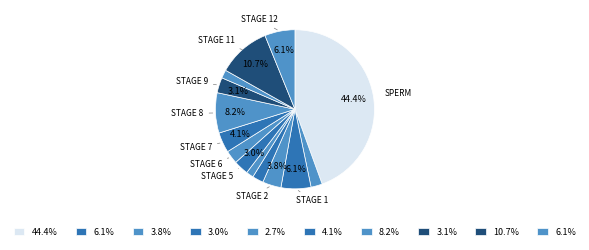

Count the number of slices in the pie.

14